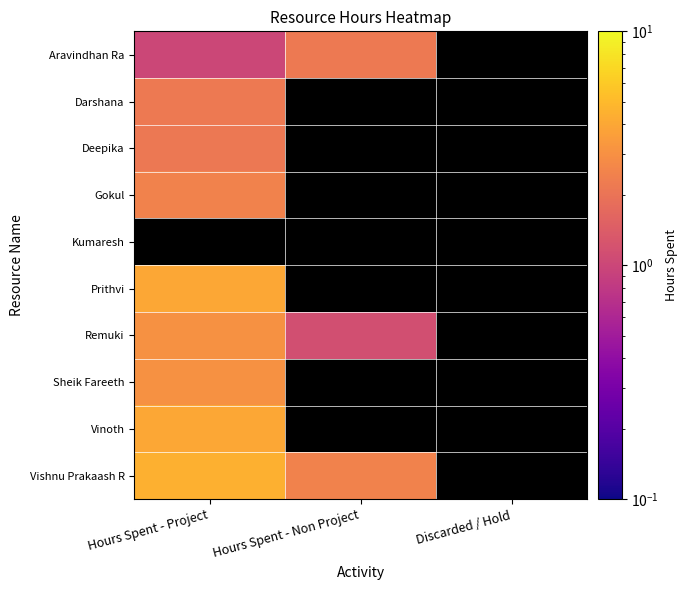

Which series changed the most between Hours Spent - Project and Hours Spent - Non Project?

Vishnu Prakaash R